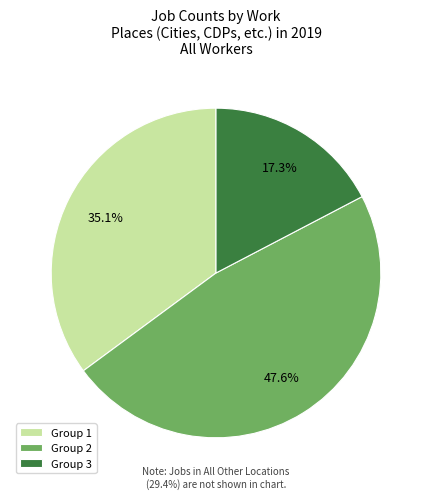

To the nearest percent, what is the difference between the largest and smallest slice percentages?

30%